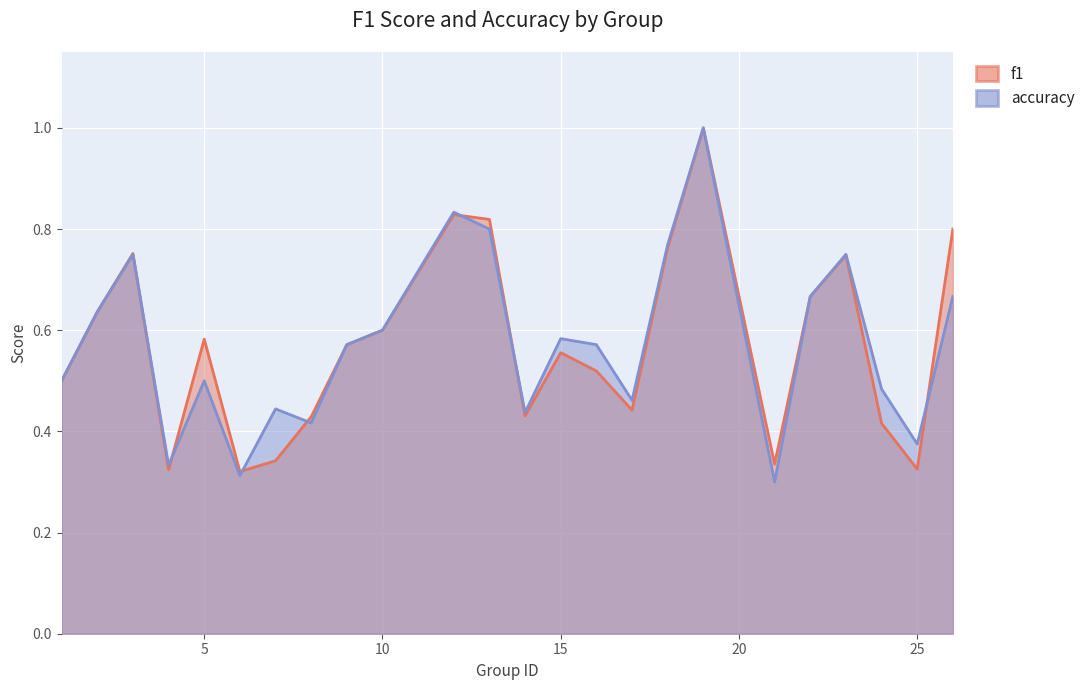

What is the total value across all series at 22?

1.3